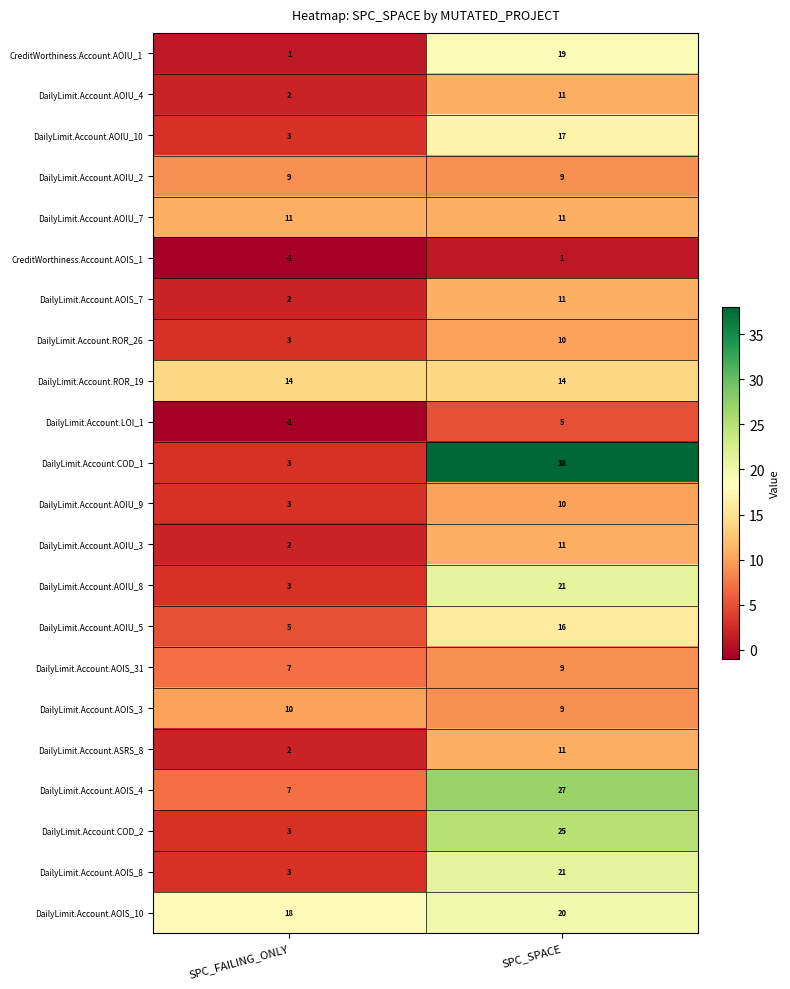

What is the spread (max minus min) of values at SPC_SPACE?

37